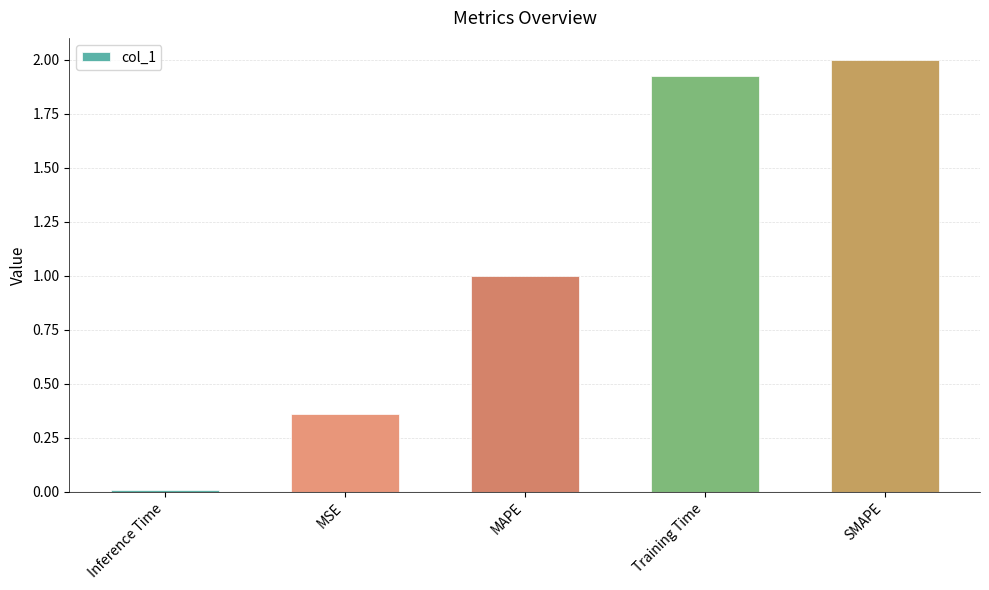

What is the average value?

1.1